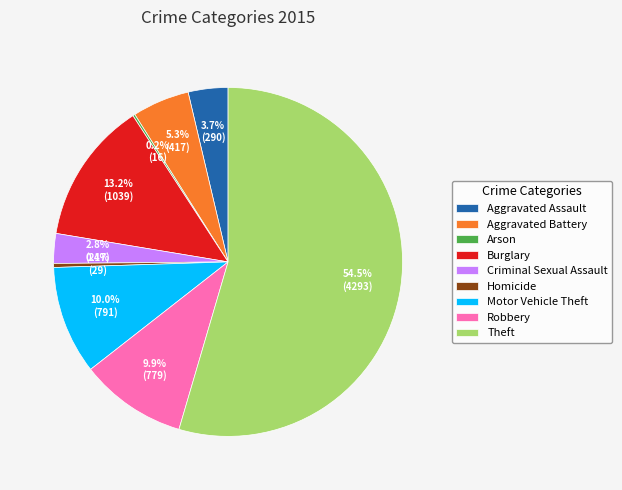

To the nearest percent, what percentage of the pie is Motor Vehicle Theft?

10%